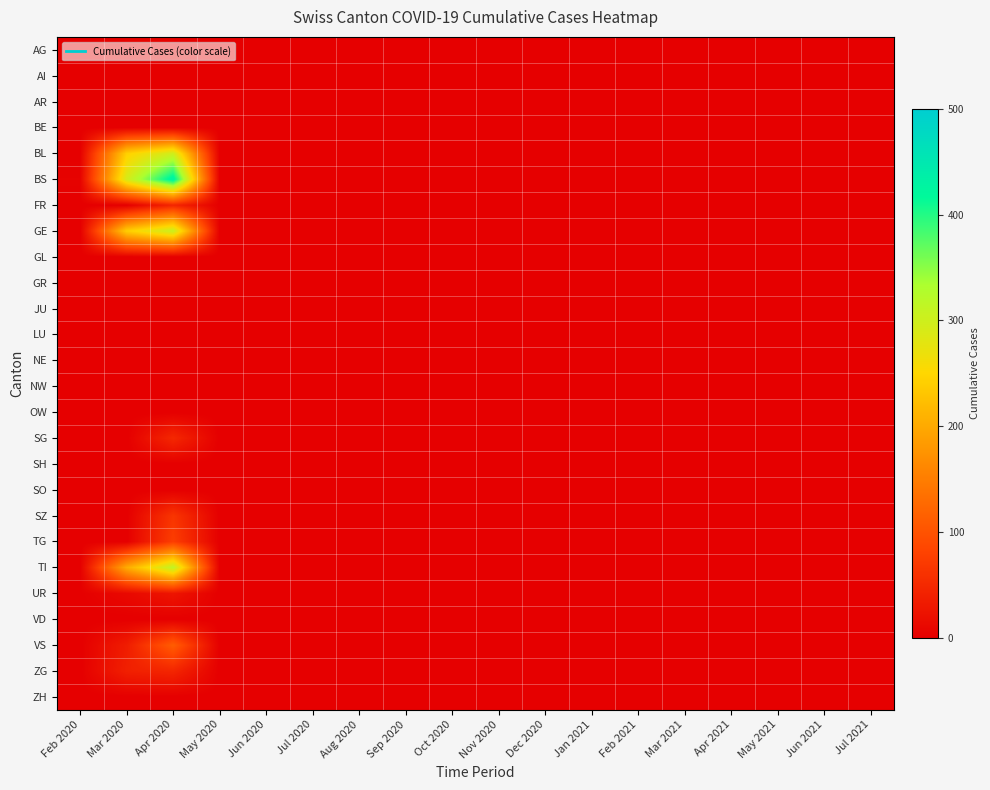

At Nov 2020, list the series in order from largest to smallest.

AG, AI, AR, BE, BL, BS, FR, GE, GL, GR, JU, LU, NE, NW, OW, SG, SH, SO, SZ, TG, TI, UR, VD, VS, ZG, ZH